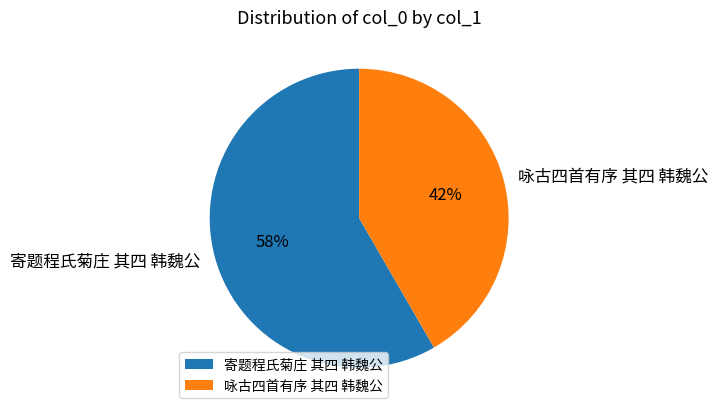

Combined, do 寄题程氏菊庄 其四 韩魏公 and 咏古四首有序 其四 韩魏公 account for over 50%?

Yes